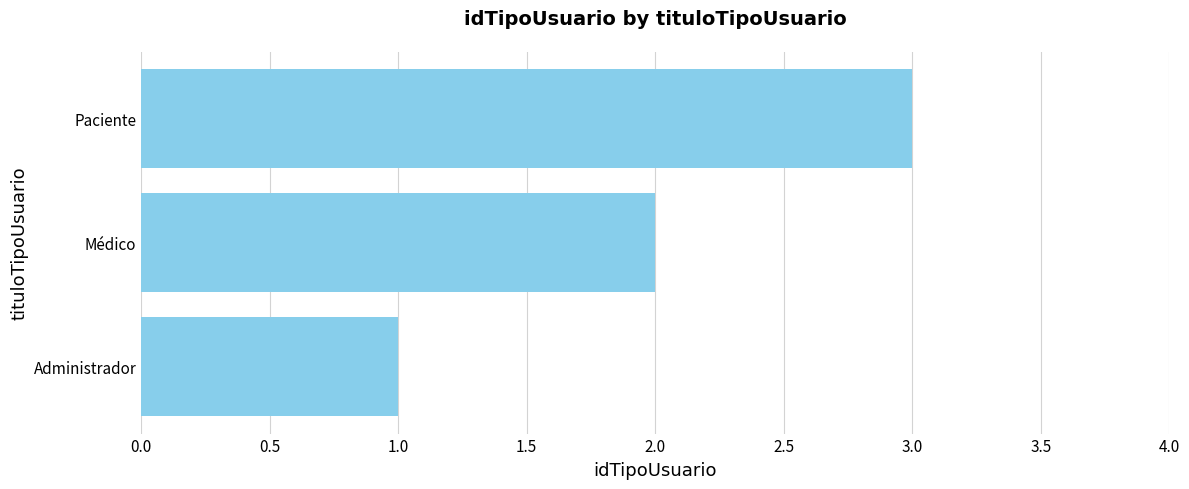

Approximately how many times larger is the value at Médico compared to Paciente?

0.7